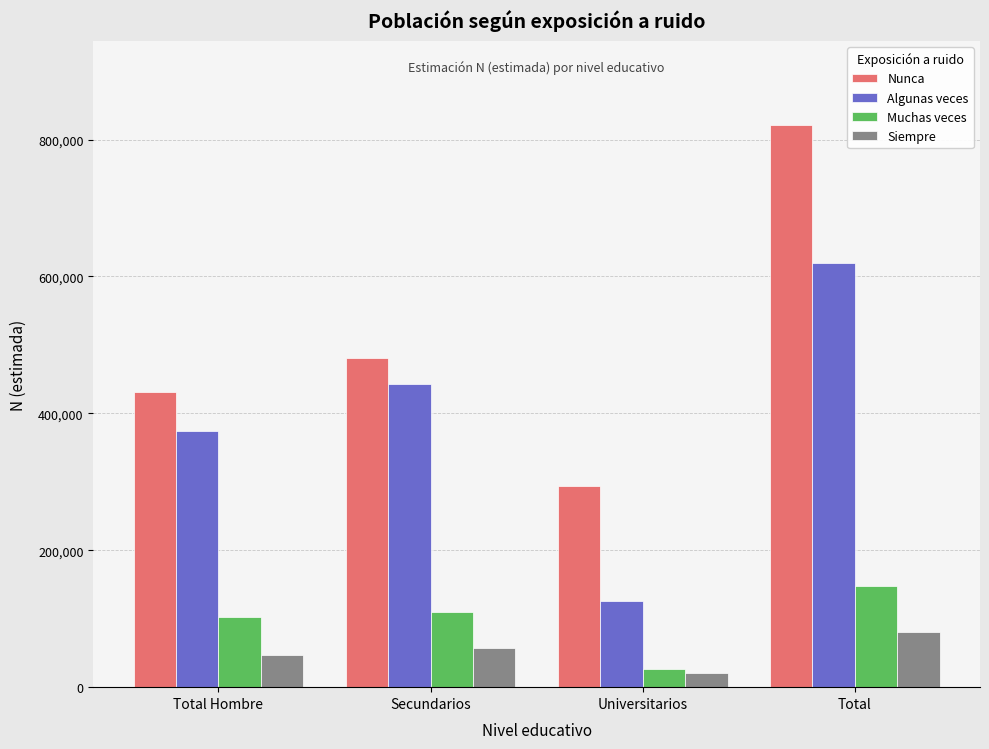

Which series has the largest total across all categories?

Nunca